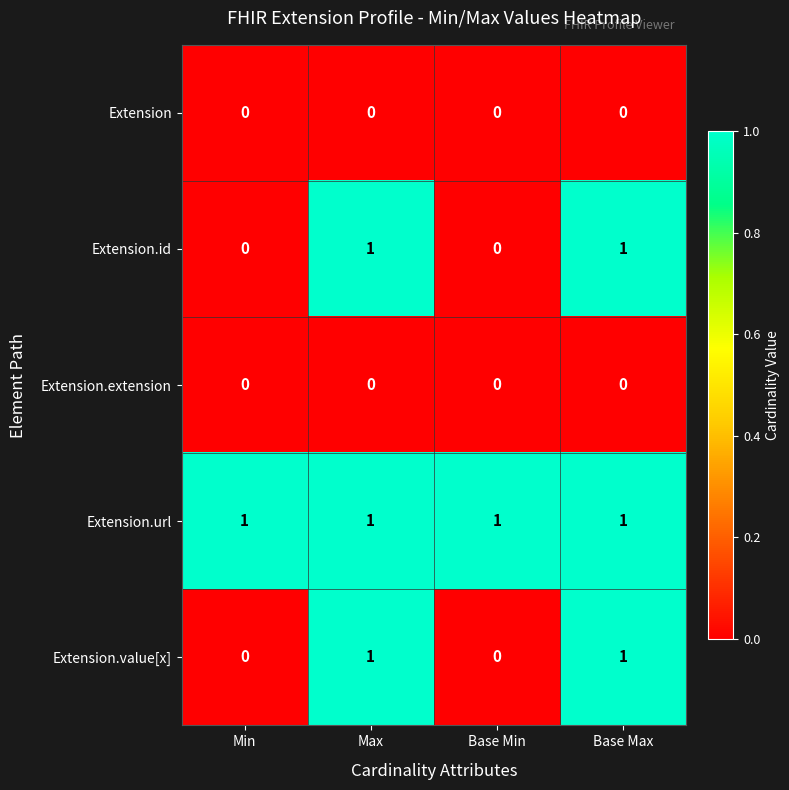

Reading left to right, transcribe all the data shown in this chart.

Extension: 0	0	0	0
Extension.id: 0	1	0	1
Extension.extension: 0	0	0	0
Extension.url: 1	1	1	1
Extension.value[x]: 0	1	0	1